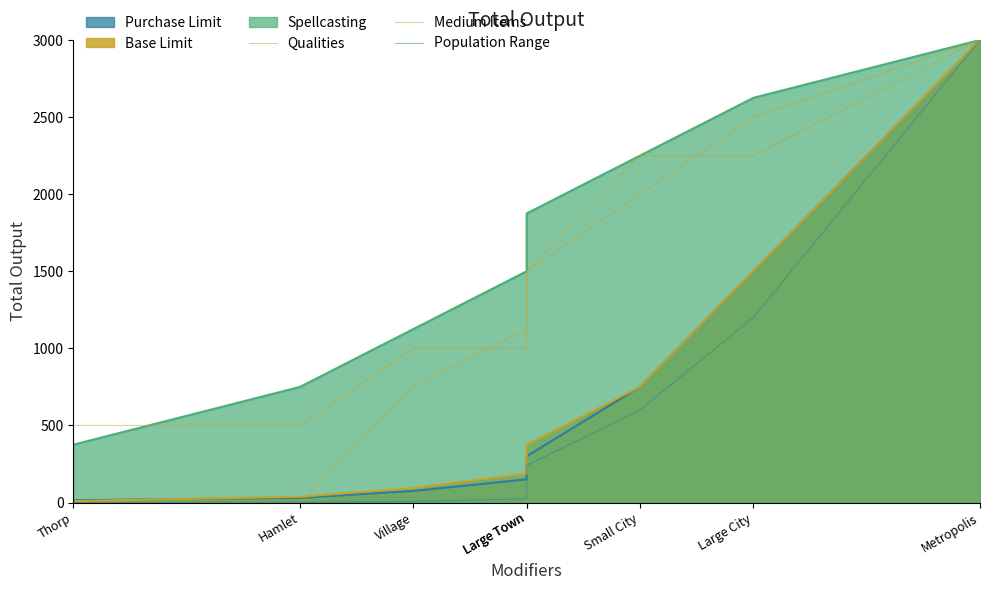

Which series has the widest spread of values?

Medium Items